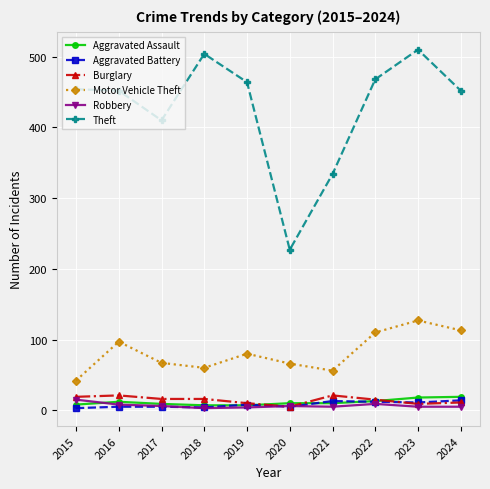

What is the total value across all series at 2024?

614